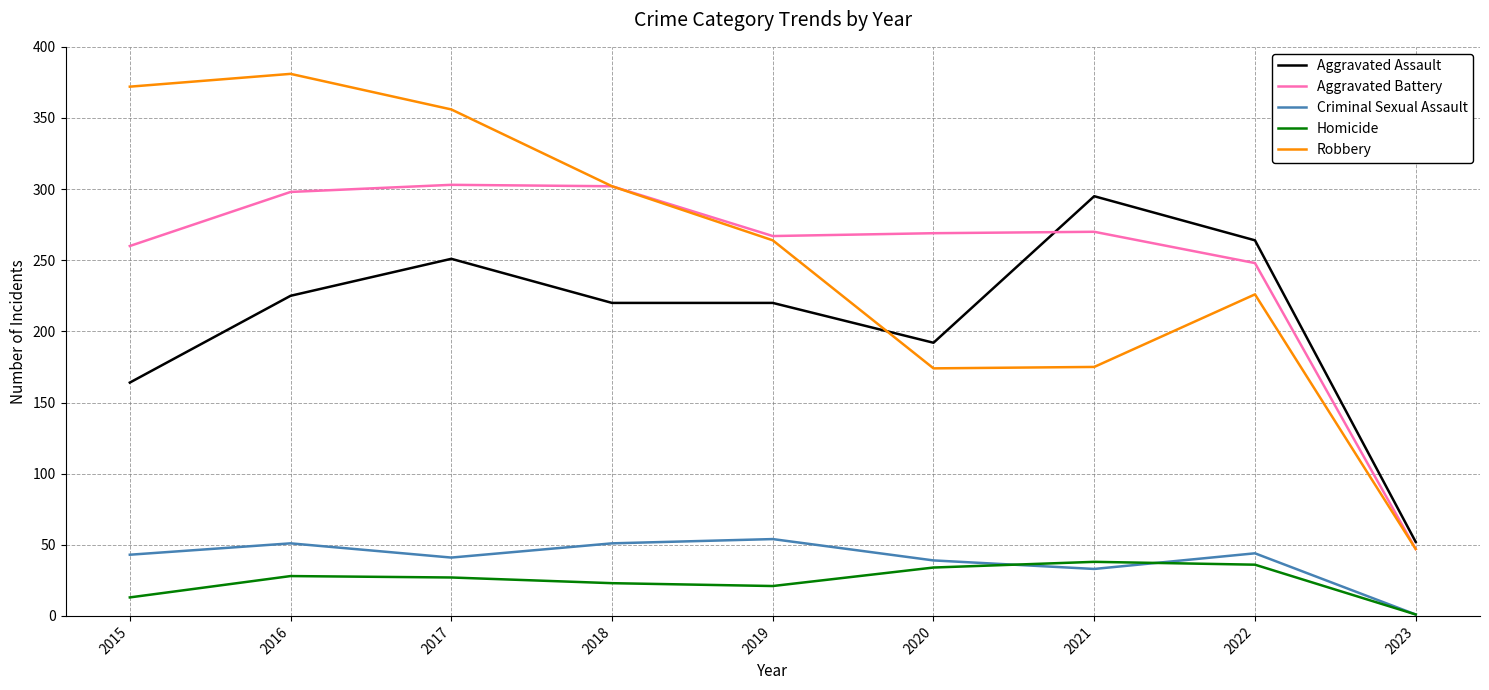

Where is the first local maximum for Robbery?

2016